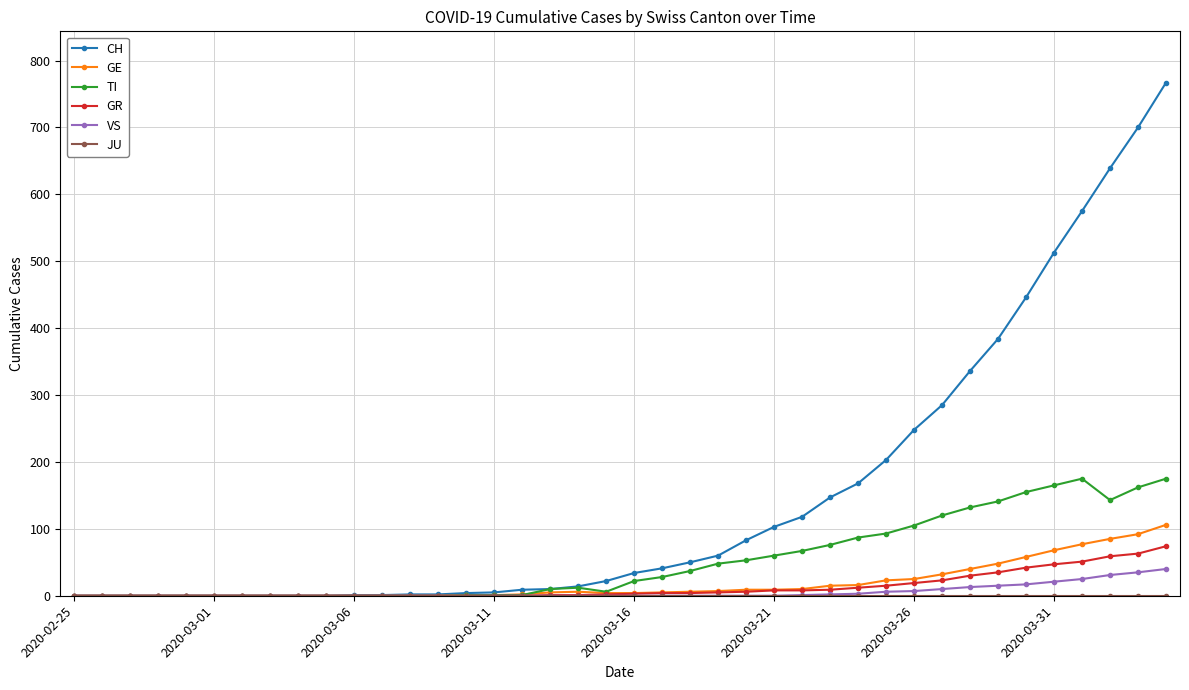

True or false: TI has more than 1 interior local peaks.

True